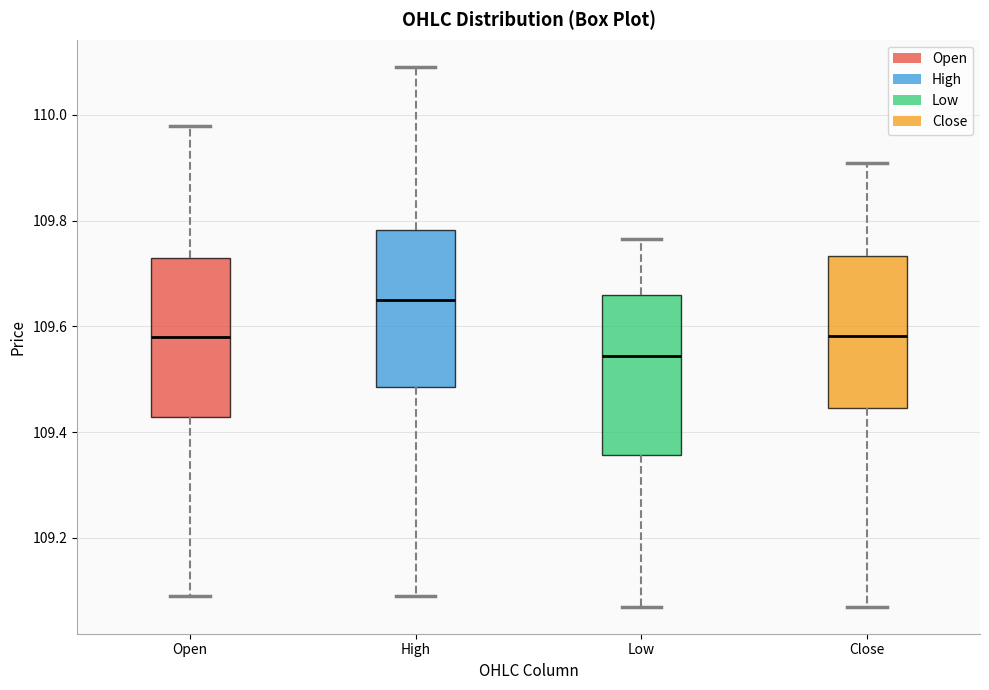

Which box has the lowest median line?

Low